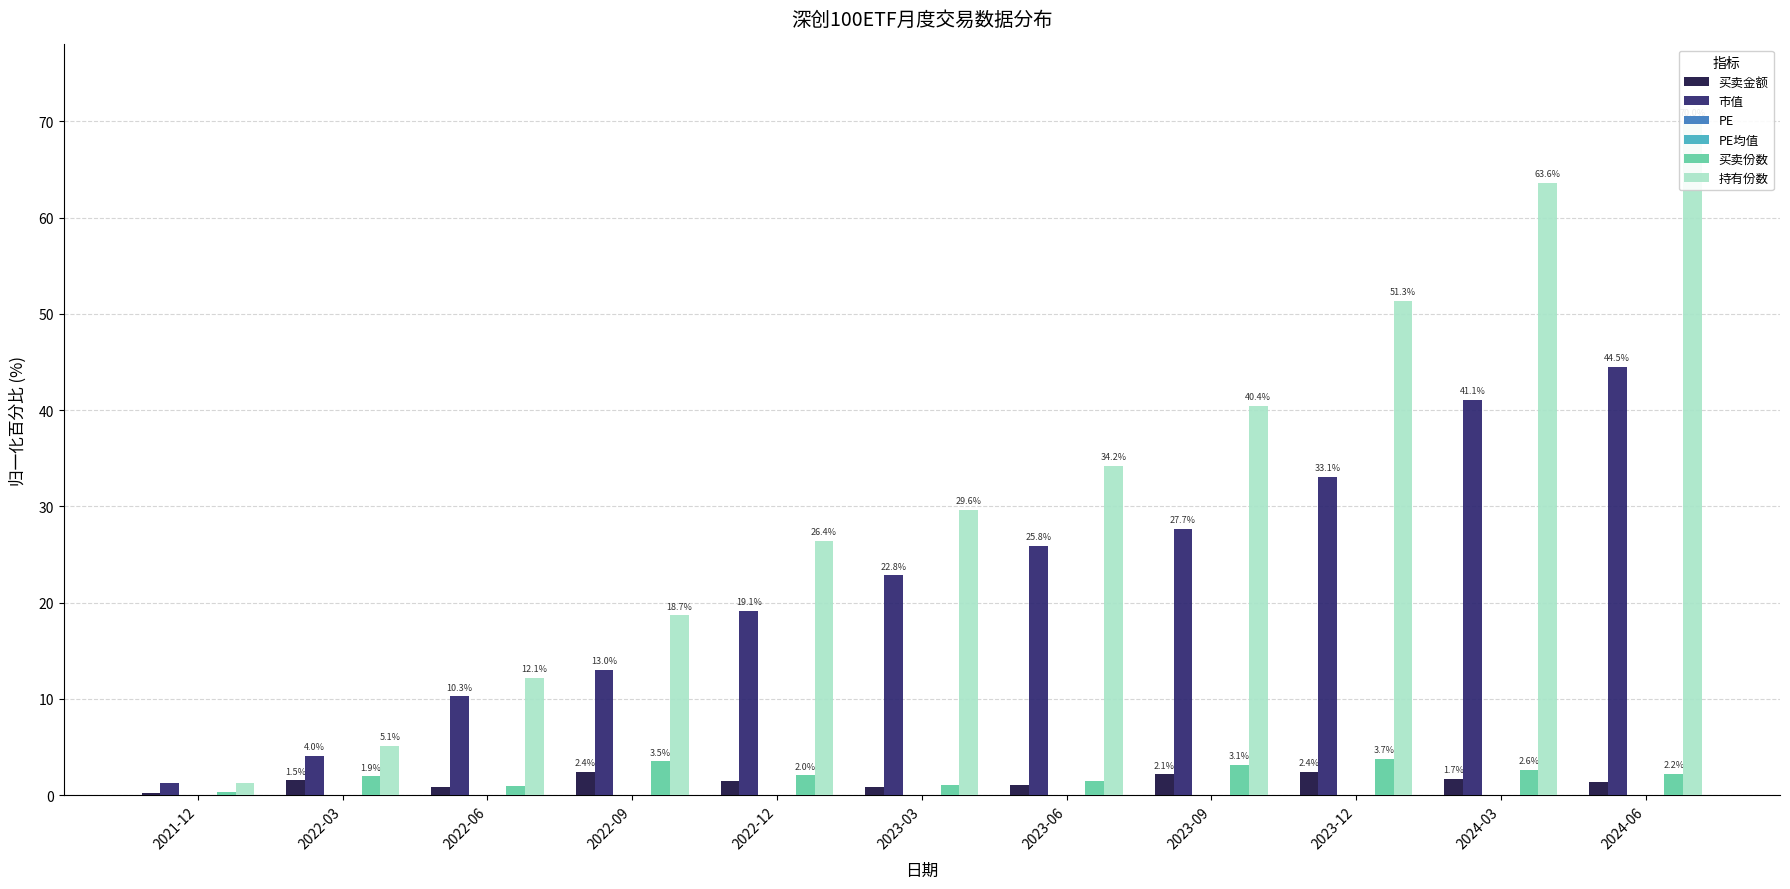

Is it true that 市值 equals 13.8 at 2023-06?

False